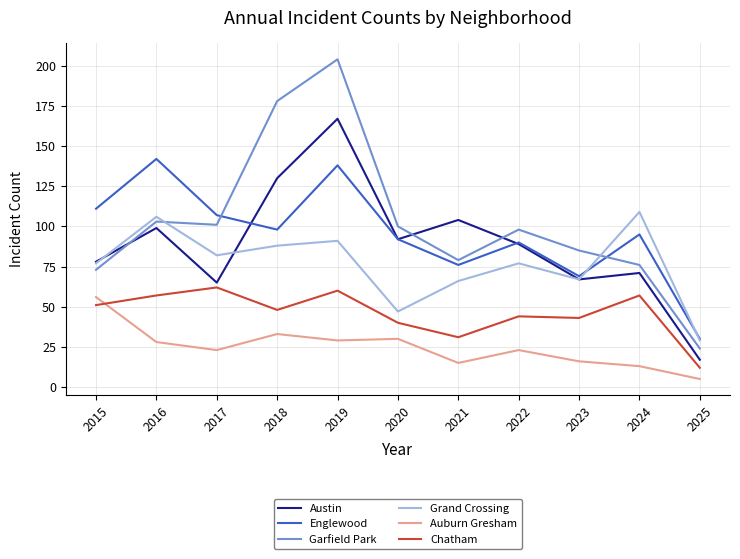

Reading left to right, extract all data points from this chart.

Austin: 78	99	65	130	167	92	104	89	67	71	17
Englewood: 111	142	107	98	138	92	76	90	69	95	30
Garfield Park: 73	103	101	178	204	100	79	98	85	76	24
Grand Crossing: 77	106	82	88	91	47	66	77	67	109	29
Auburn Gresham: 56	28	23	33	29	30	15	23	16	13	5
Chatham: 51	57	62	48	60	40	31	44	43	57	12